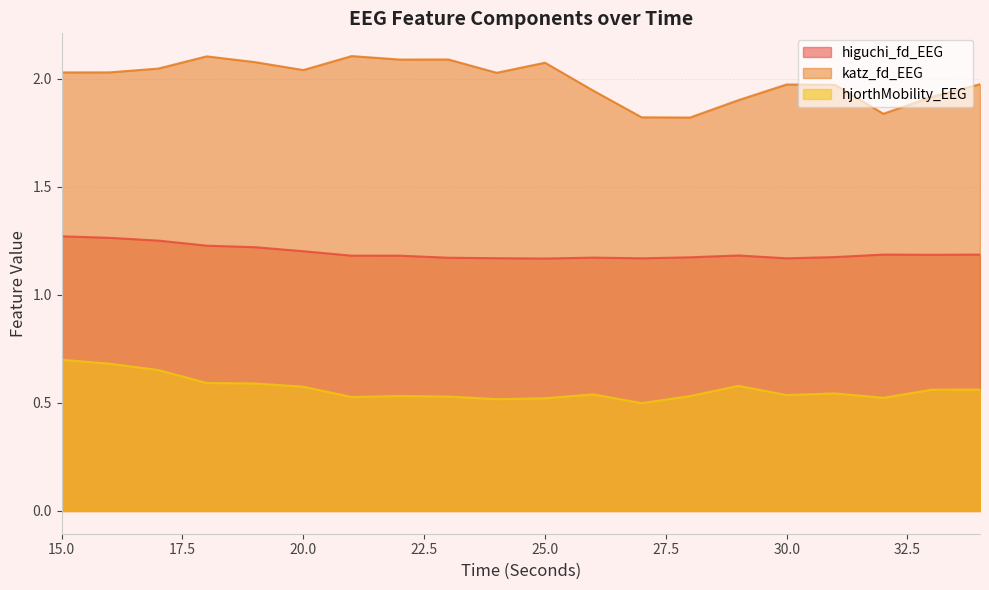

True or false: hjorthMobility_EEG and katz_fd_EEG intersect in this chart.

False